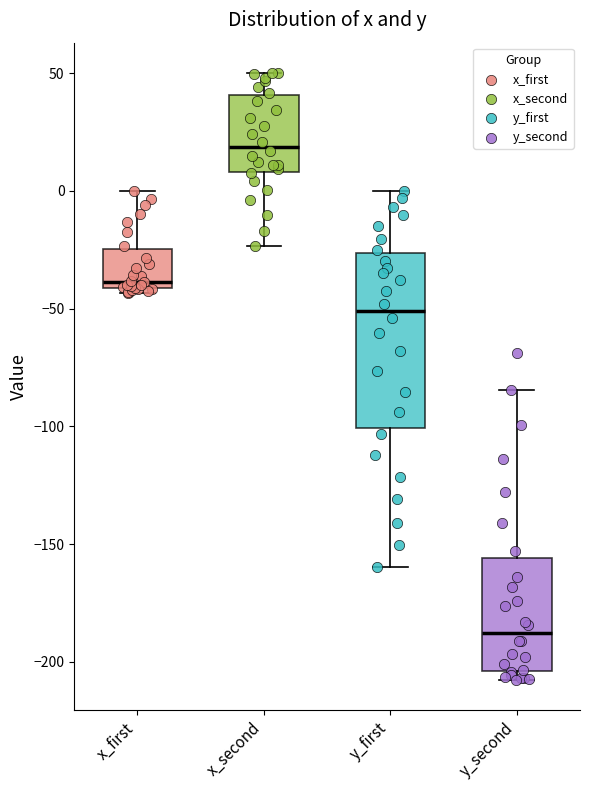

Reading left to right, read every box against the y-axis: the position of its median line, the range the box covers, and the ends of its whiskers. The values are not printed on the chart, so give them approximately, as read against the axis.

x_first: median -40 (just above the box's lower edge), box -40 to -25, whiskers -45 to 0
x_second: median 20, box 10 to 40, whiskers -25 to 50
y_first: median -50, box -100 to -25, whiskers -160 to 0
y_second: median -190, box -205 to -155, whiskers -210 to -85